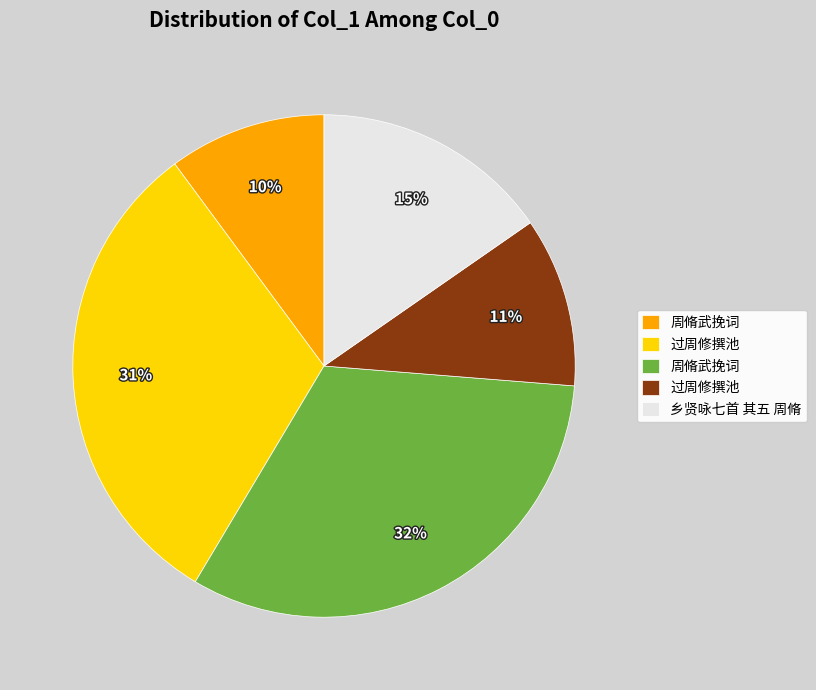

Does any single category account for the majority?

No